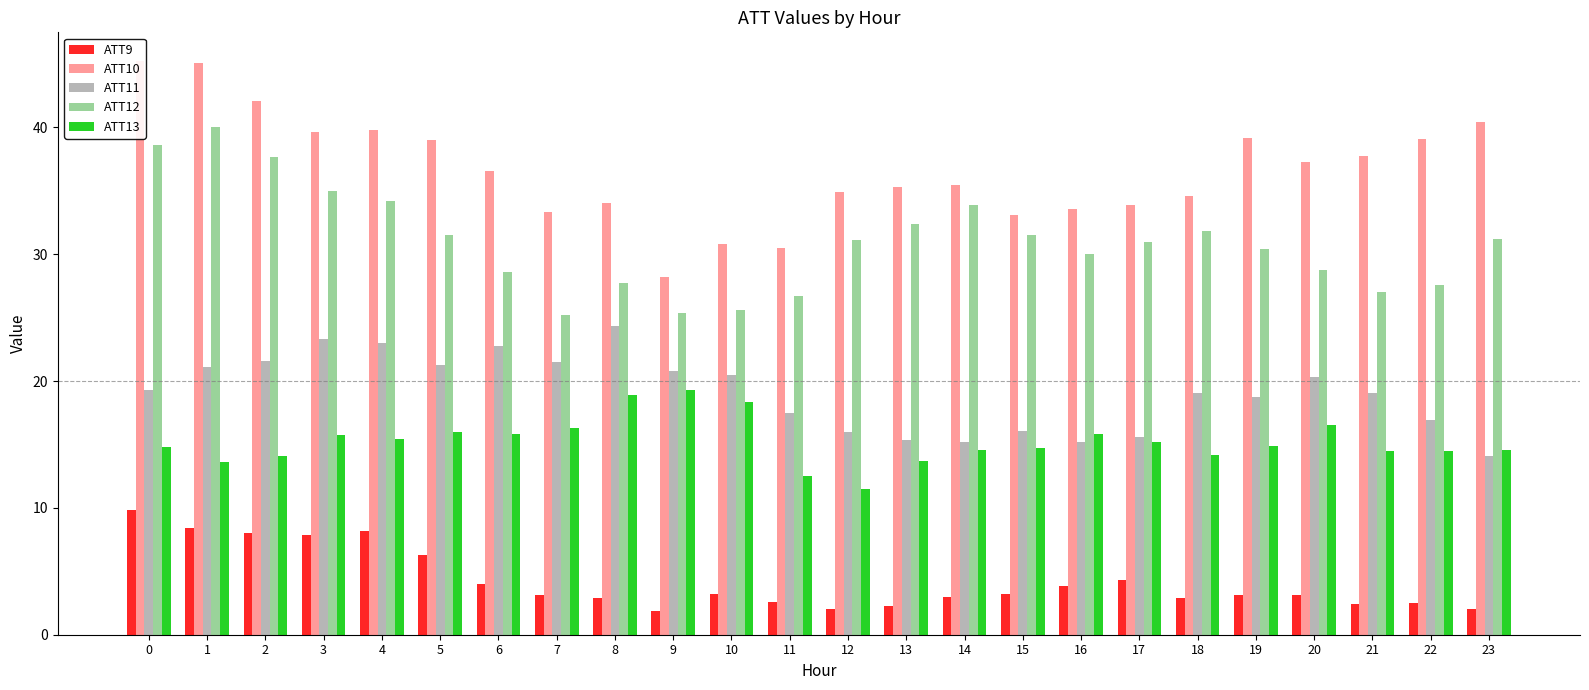

True or false: ATT13 has a value of 10.0 at 23.

False